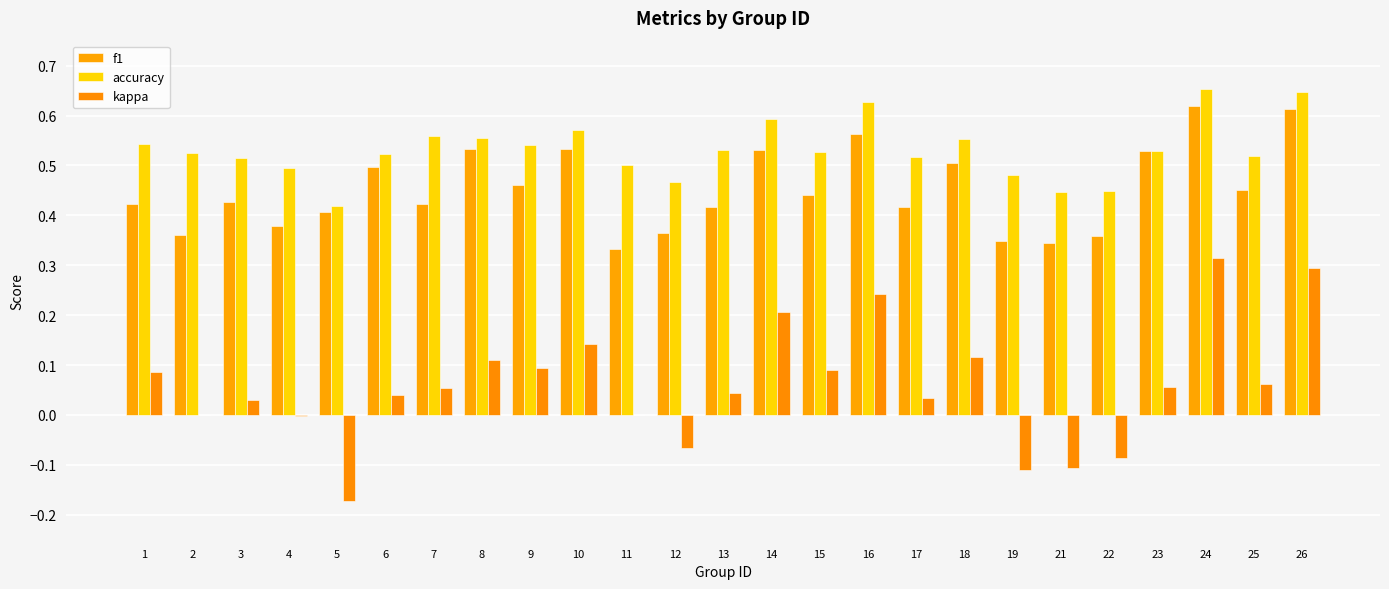

What is the difference between the maximum and minimum values in the f1 series?

0.3